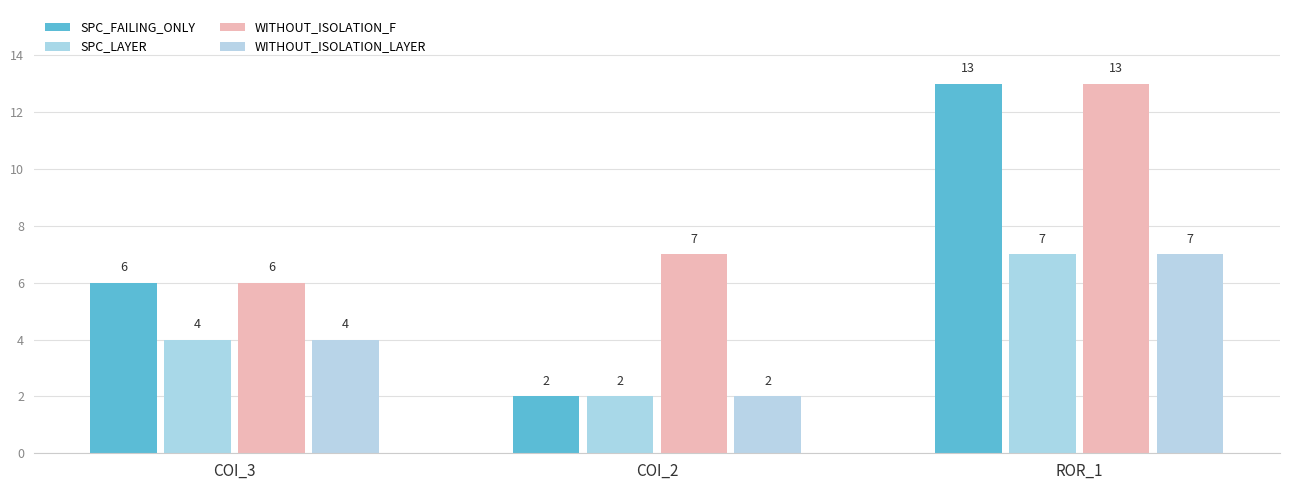

The value of WITHOUT_ISOLATION_F at ROR_1 is 13. True or false?

True